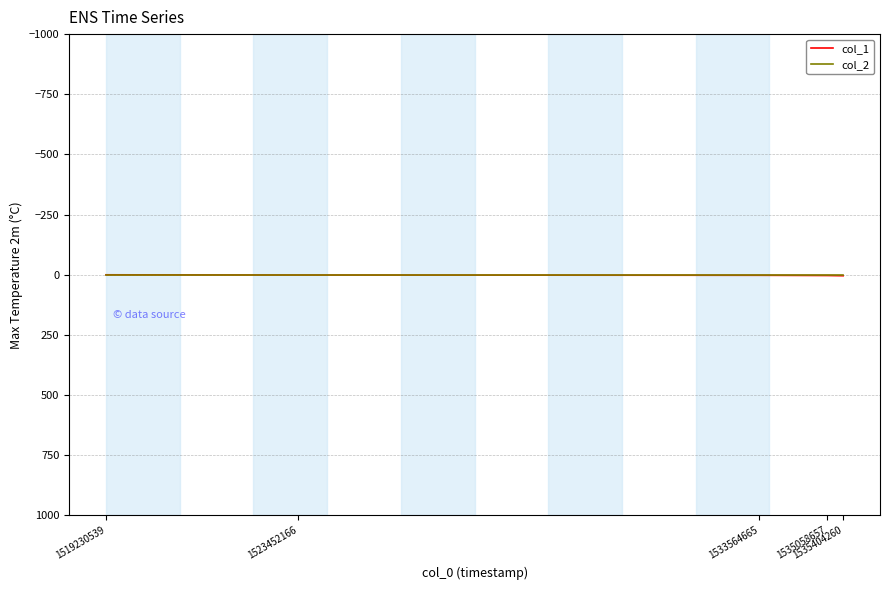

True or false: col_1 and col_2 intersect in this chart.

False